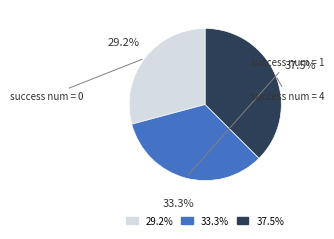

What is the ratio of the value at 33.3% to the value at 29.2%?

1.1